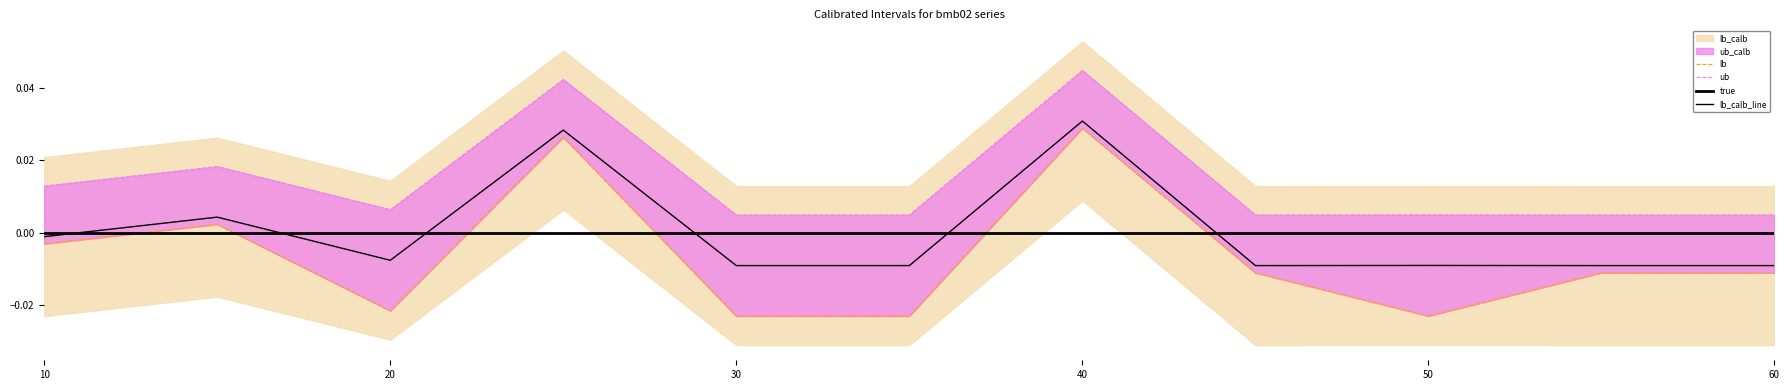

How many values in lb_calb_line are below zero?

8